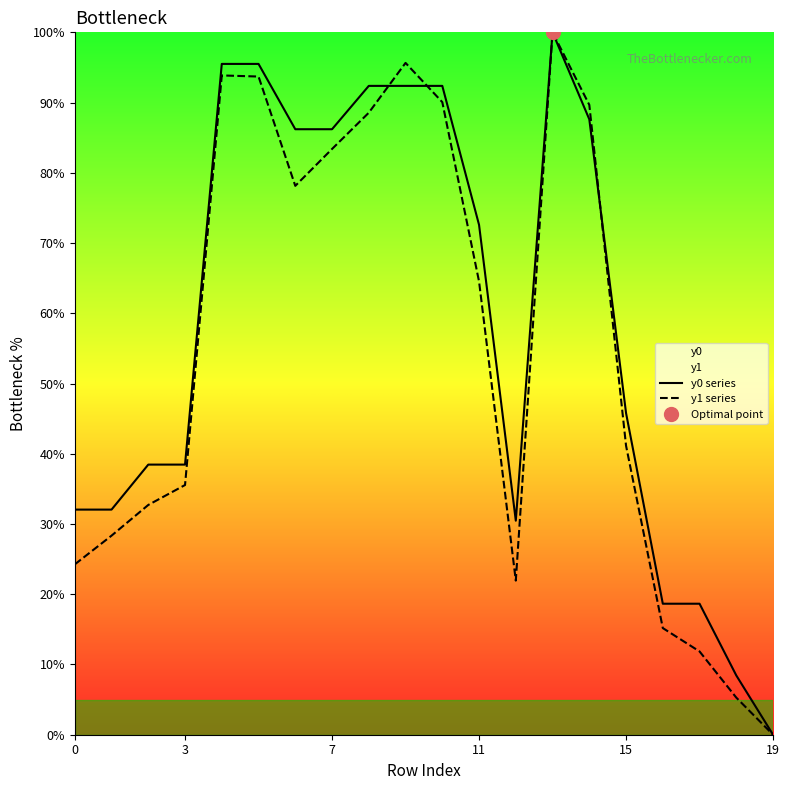

What is the average value of the y0 series series?

58.2